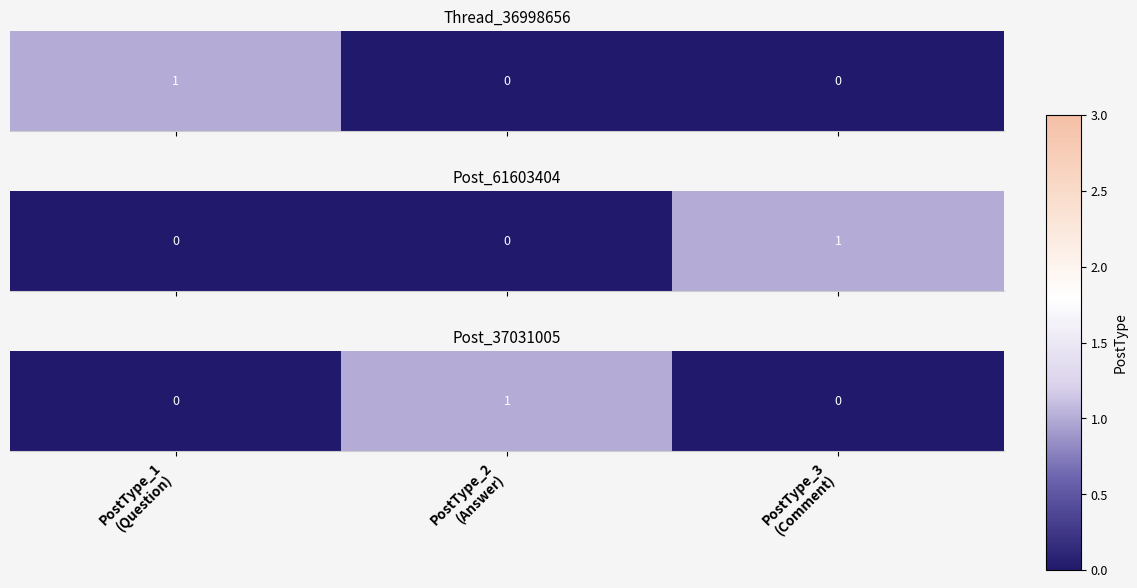

Reading left to right, what are all the values shown in this chart?

PostType_1
(Question)=0	PostType_2
(Answer)=1	PostType_3
(Comment)=0